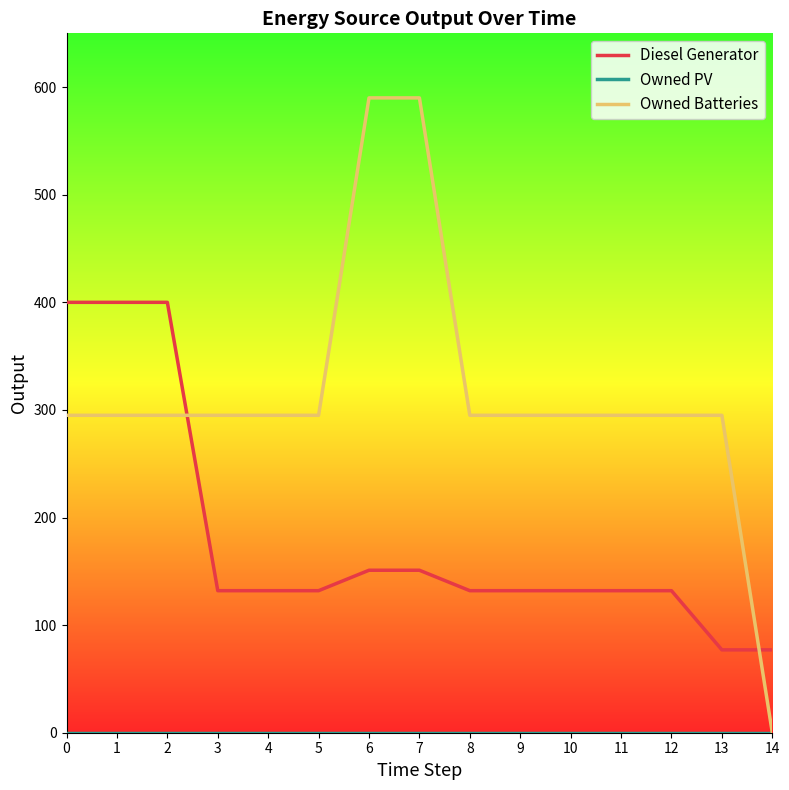

Which category has the lowest value in the Owned Batteries series?

14